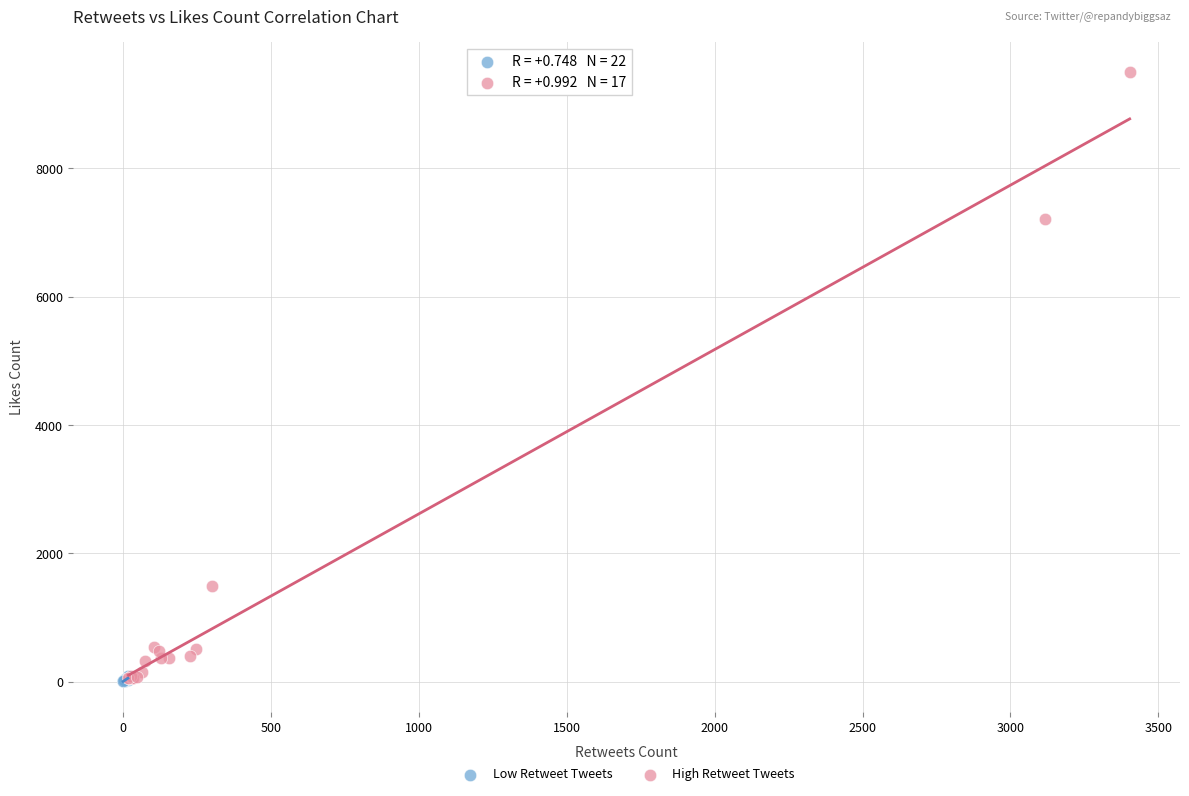

What are all the series names shown in the legend?

Low Retweet Tweets, High Retweet Tweets